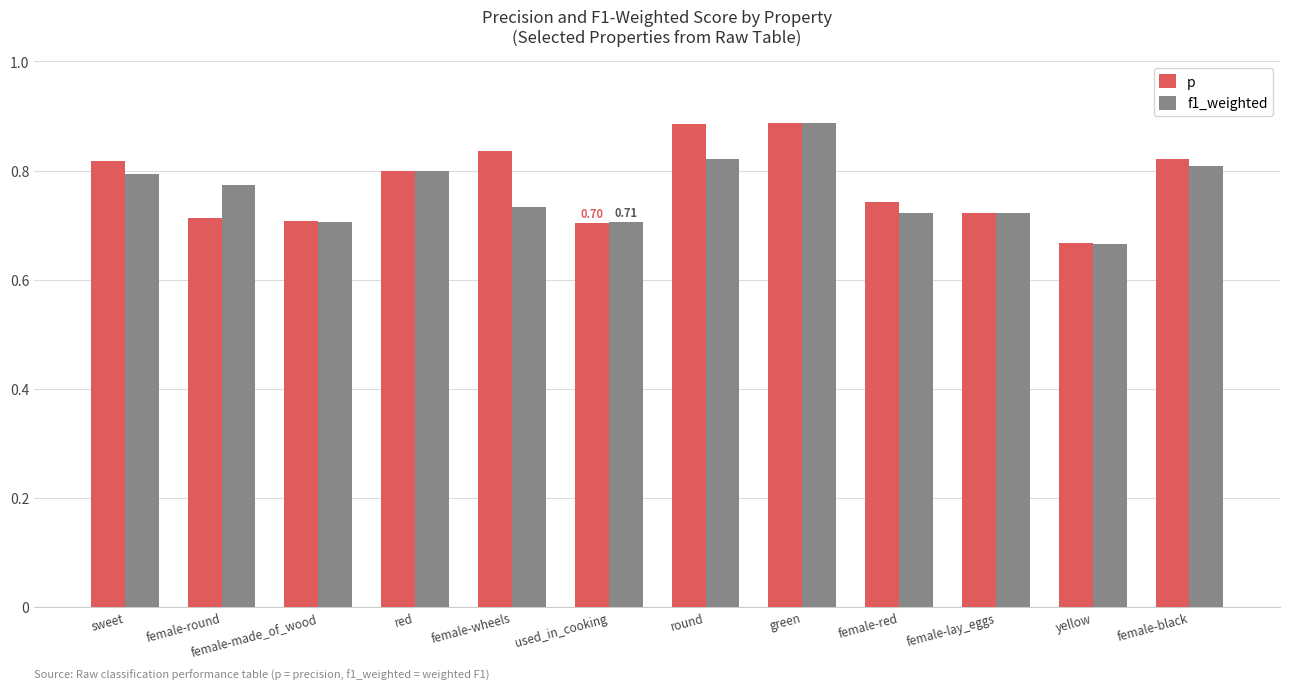

Where is f1_weighted nearest to the value 0?

yellow